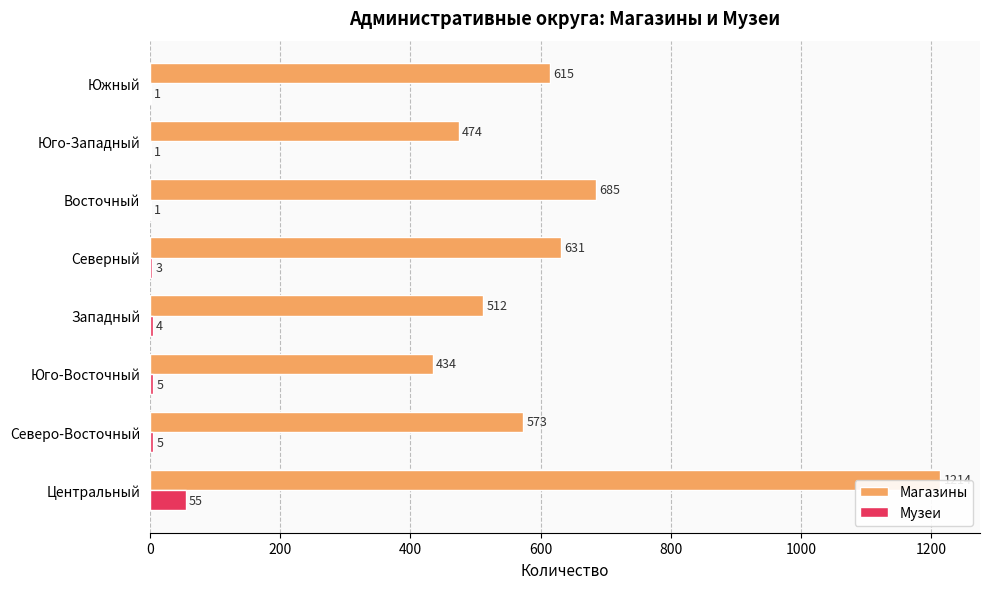

Which series has the largest range (max minus min)?

Магазины